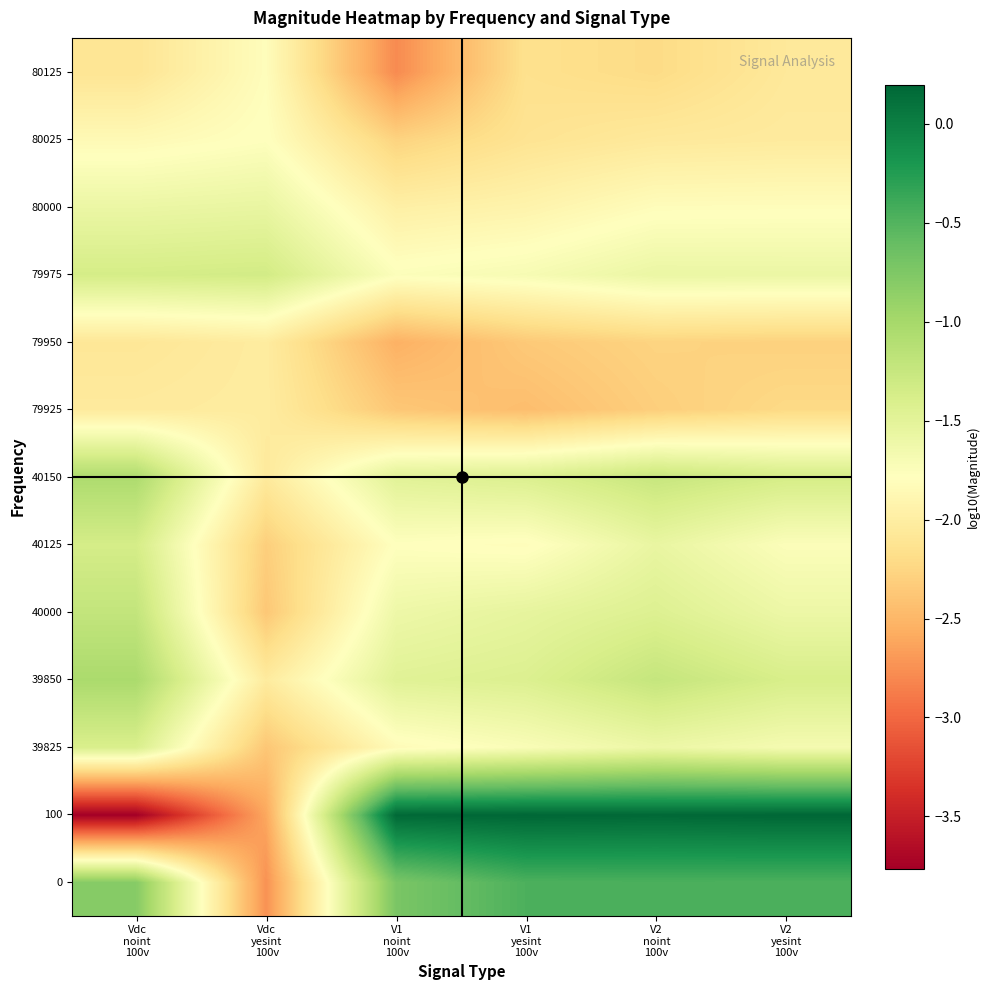

What is the difference between the highest and lowest values at V2
noint
100v?

2.5